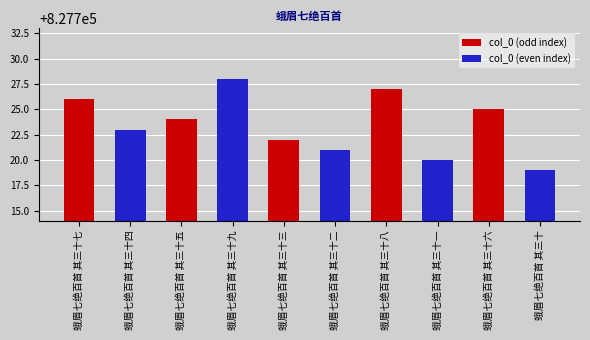

What is the label of the 2nd bar from the left?

蛾眉七绝百首 其三十五